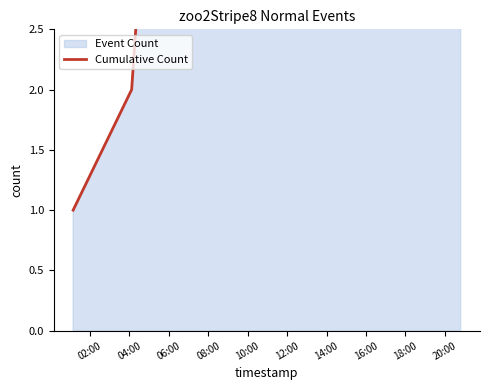

What is the sum of the values at 02:00 and 08:00?

5